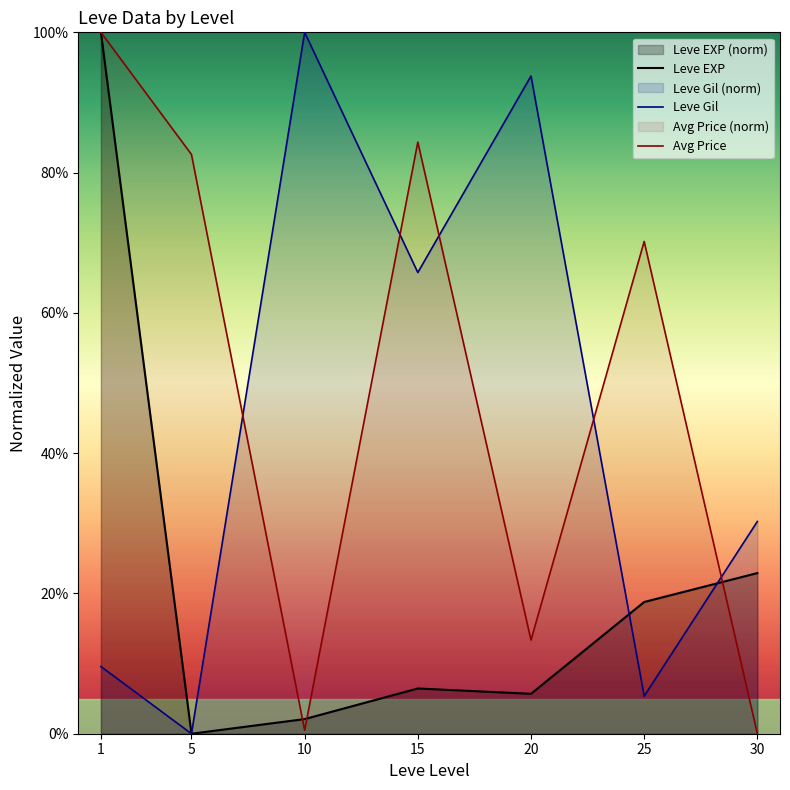

Which category has the highest value across all series?

1